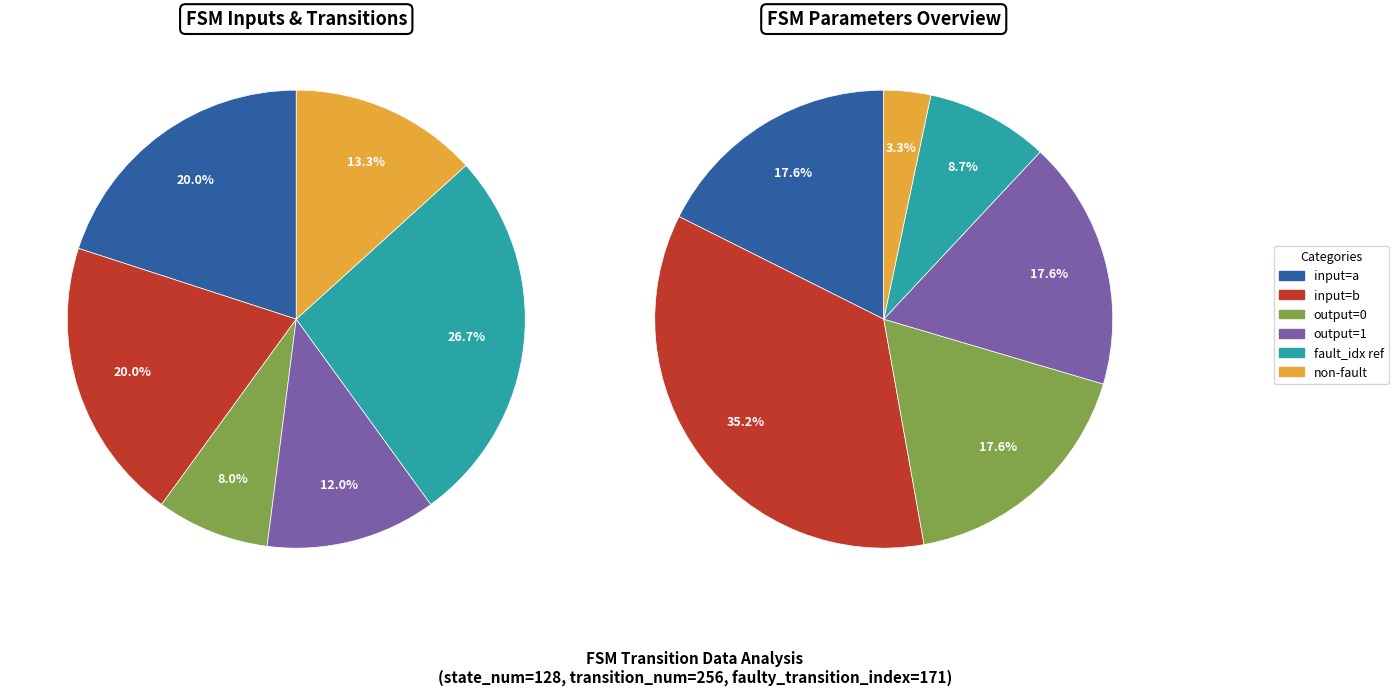

What percentage is the 4 slice, to the nearest percent?

8%